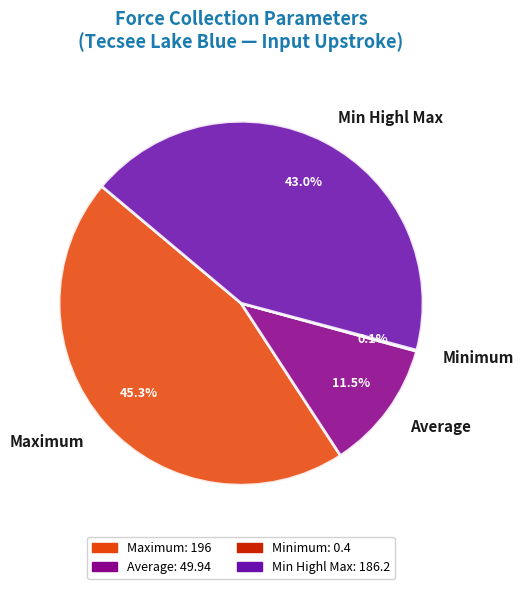

Does any single category account for the majority?

No